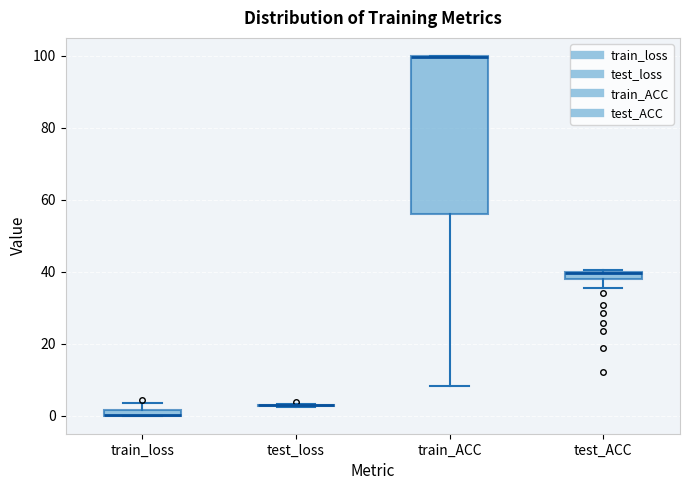

Comparing the boxes themselves (not the whiskers), which one is the tallest?

train_ACC